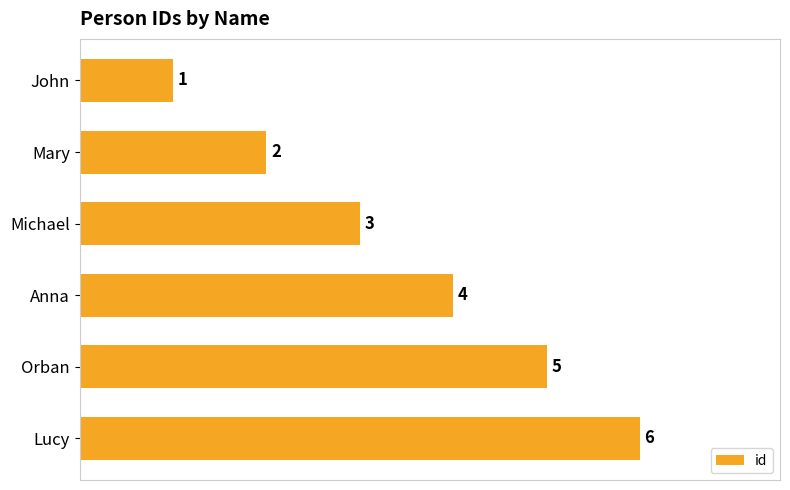

What is the difference between the maximum and minimum values?

5